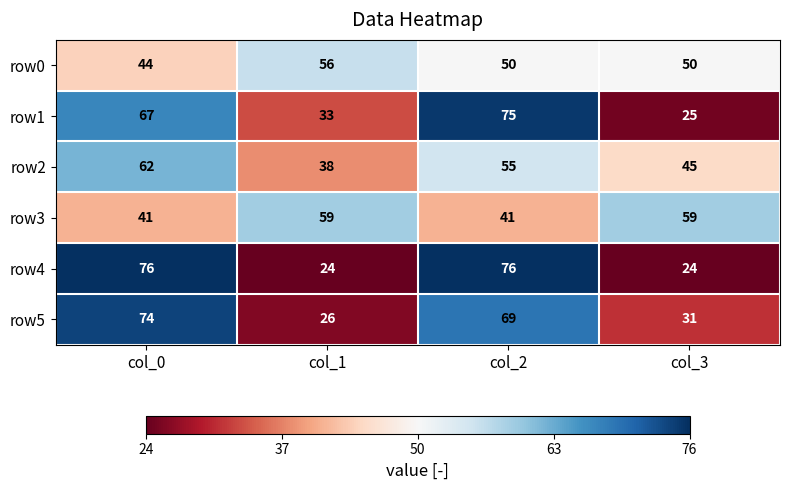

The row4 series shows 10 at col_1. True or false?

False